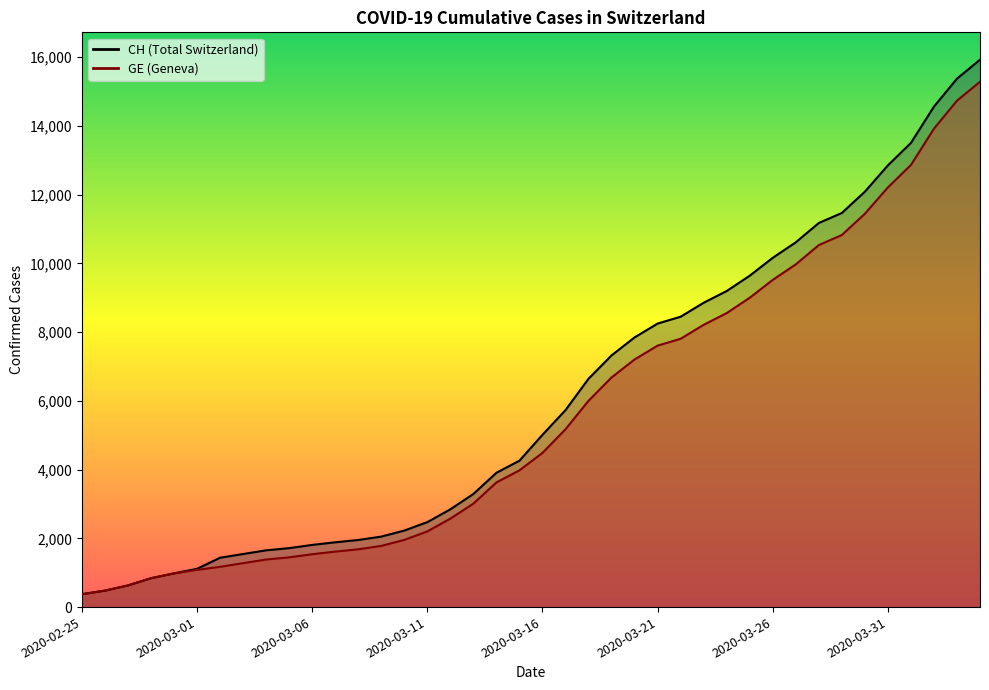

Is it true that GE equals 11444 at 2020-03-30?

True